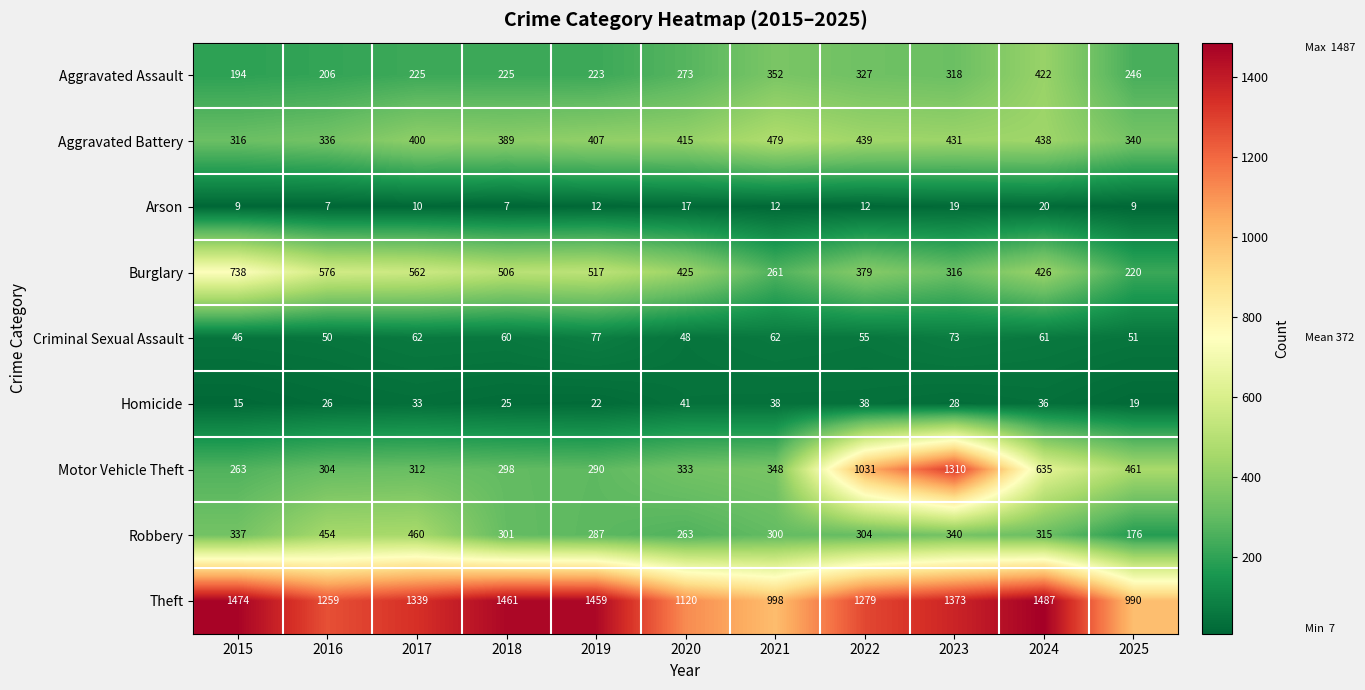

The value of Homicide at 2020 is 71. True or false?

False